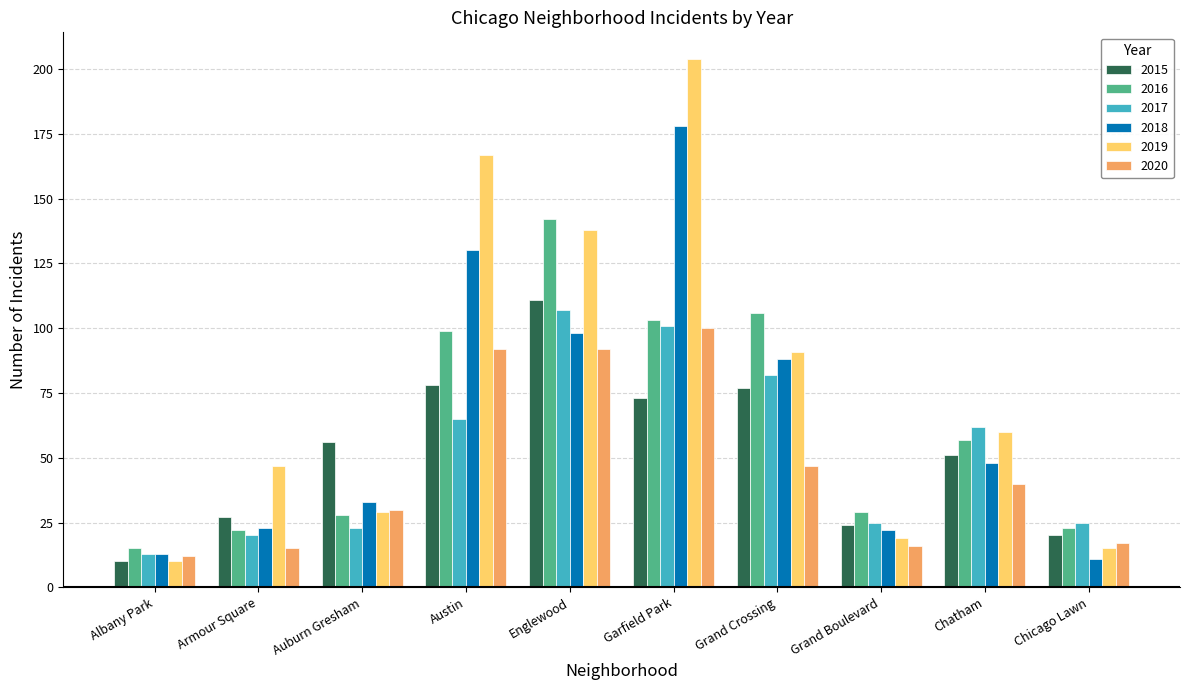

What is the sum of the 2020 values at Chatham and Auburn Gresham?

70